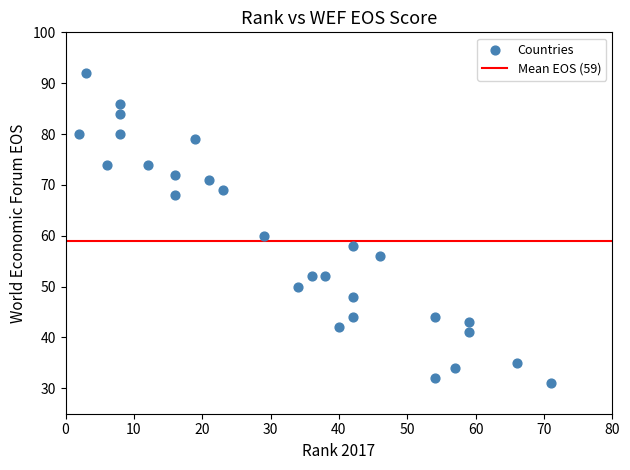

What Y value in the scatter plot is closest to 61?

60